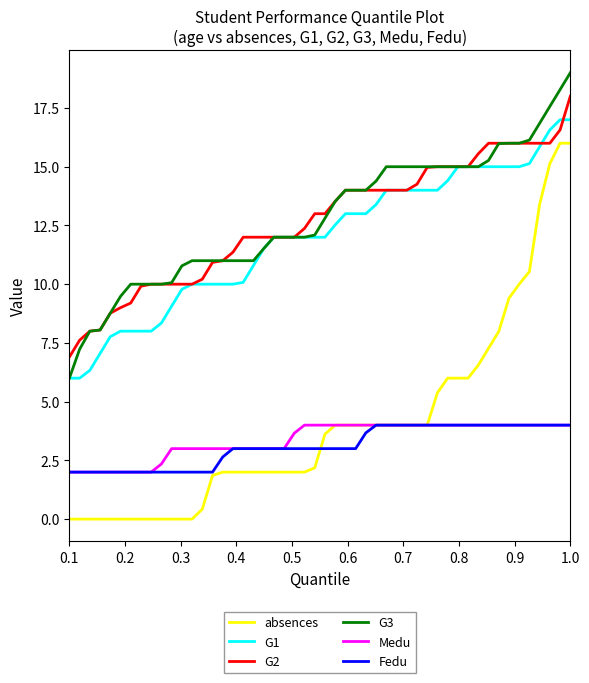

True or false: G1 and Medu intersect in this chart.

False